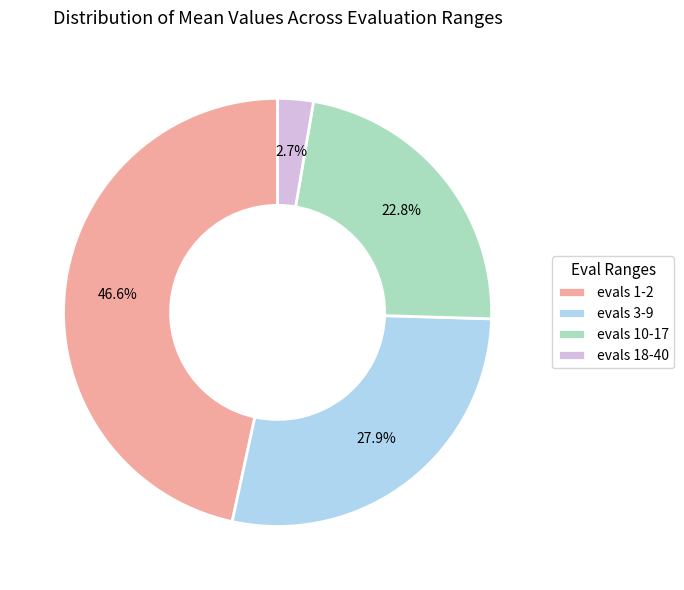

To the nearest percent, what portion does evals 10-17 represent?

23%